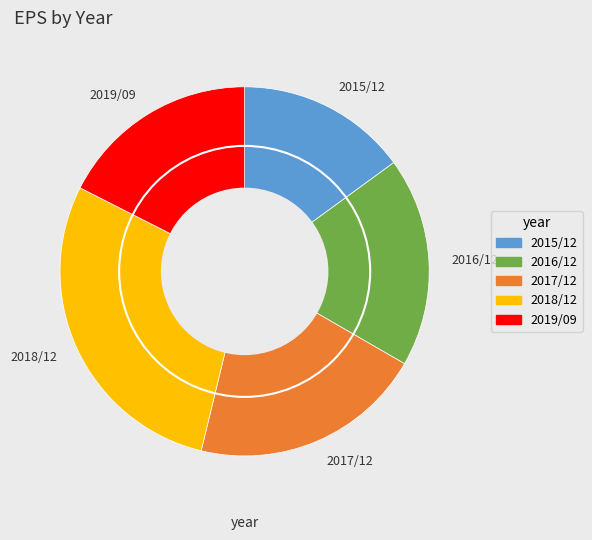

How many segments does this pie chart have?

5